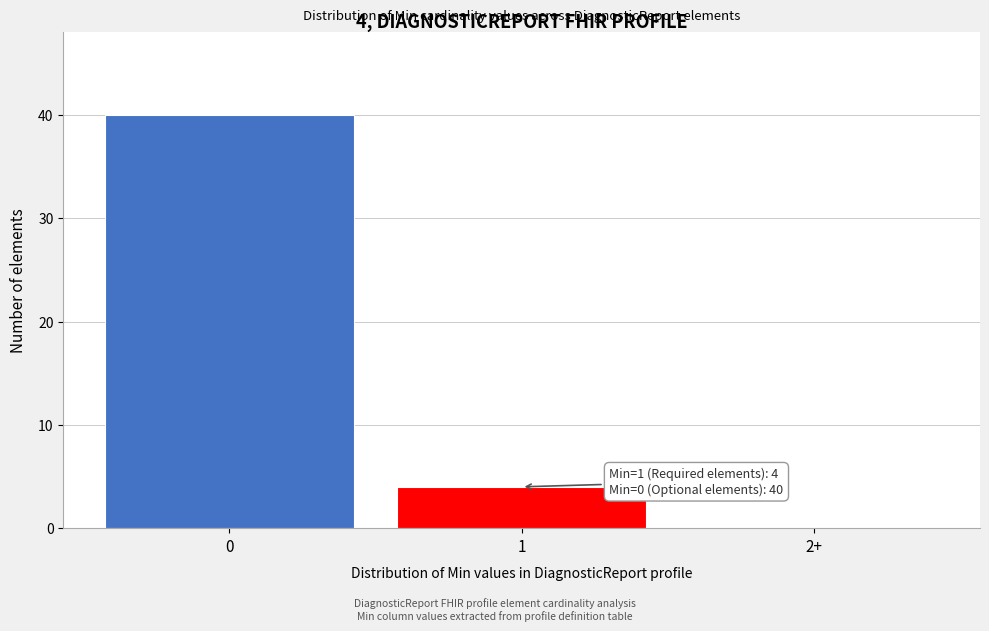

Reading right to left, what are all the values shown in this chart?

2+=0	1=4	0=40